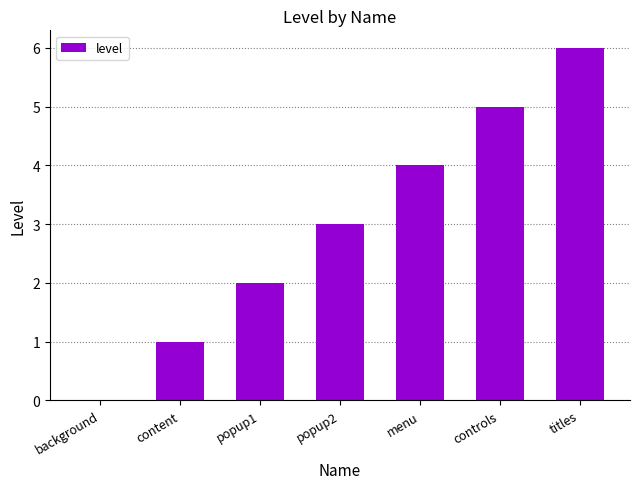

Where is the data nearest to the value 3?

popup2